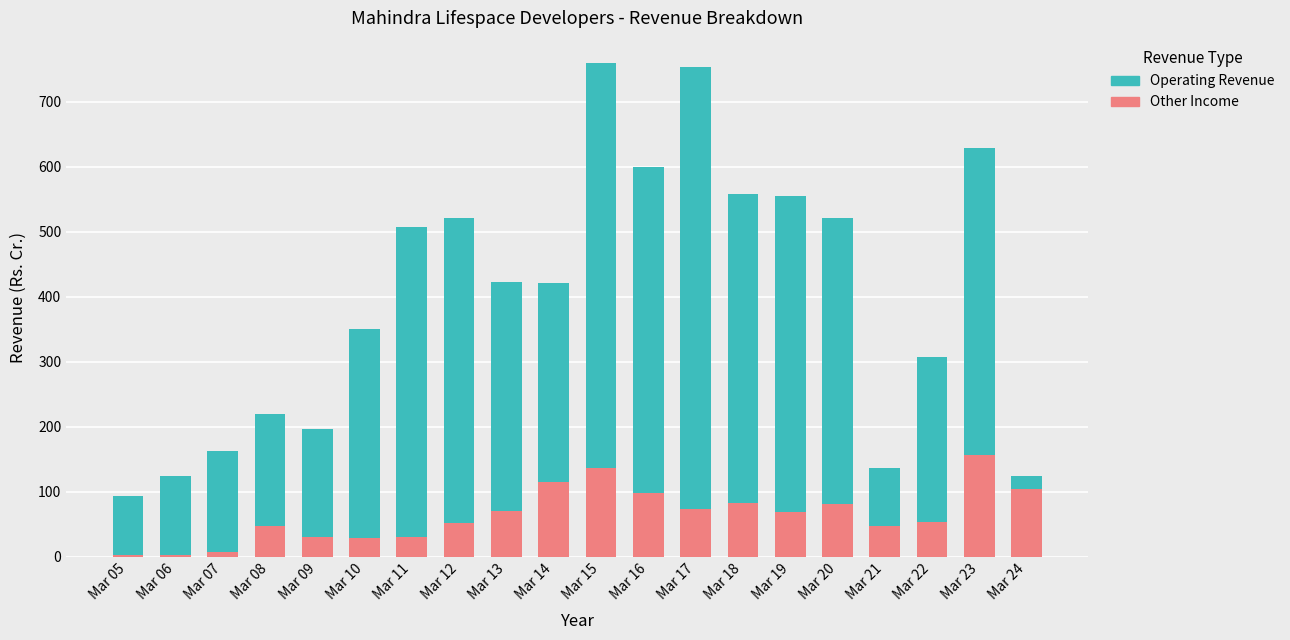

What is the difference between the maximum and minimum values in the Other Income series?

153.6